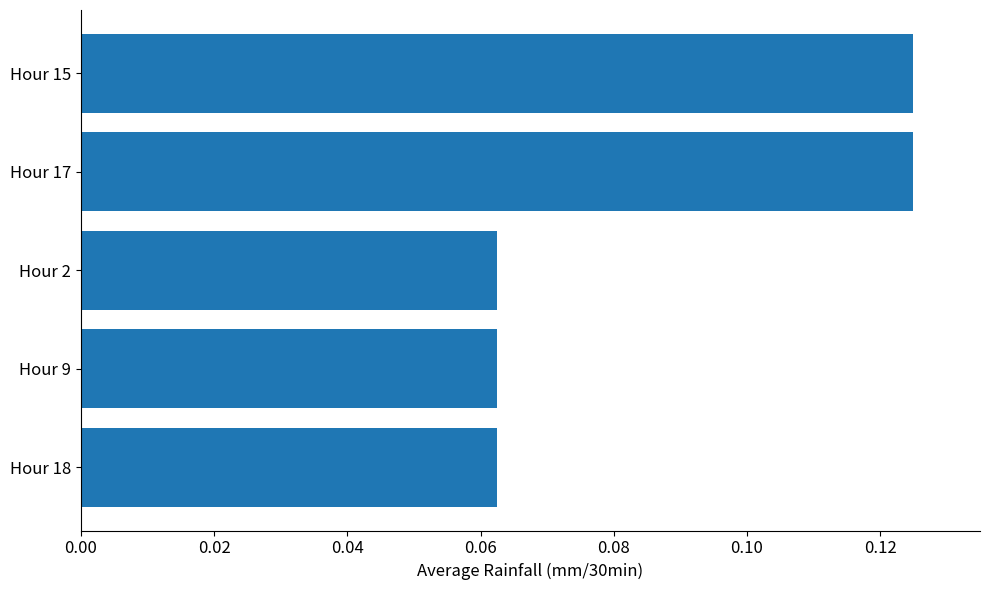

How many values are between 0 and 1?

5